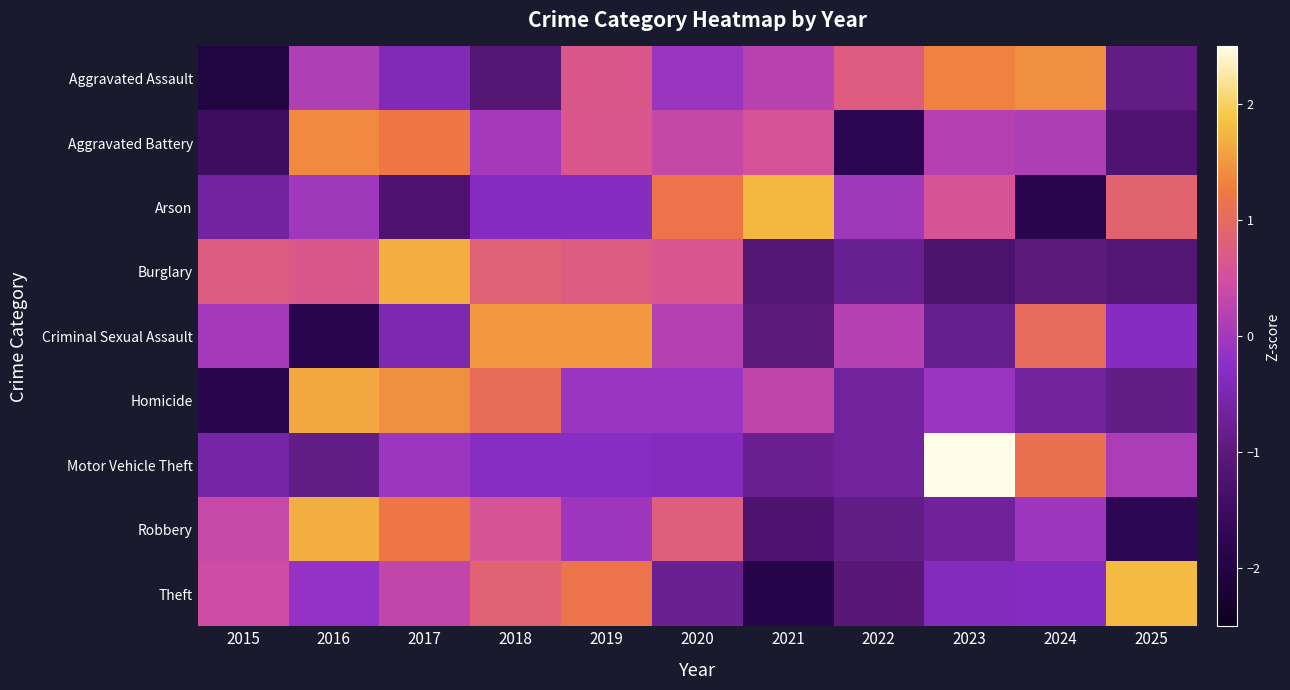

What is the spread (max minus min) of values at 2025?

3.5